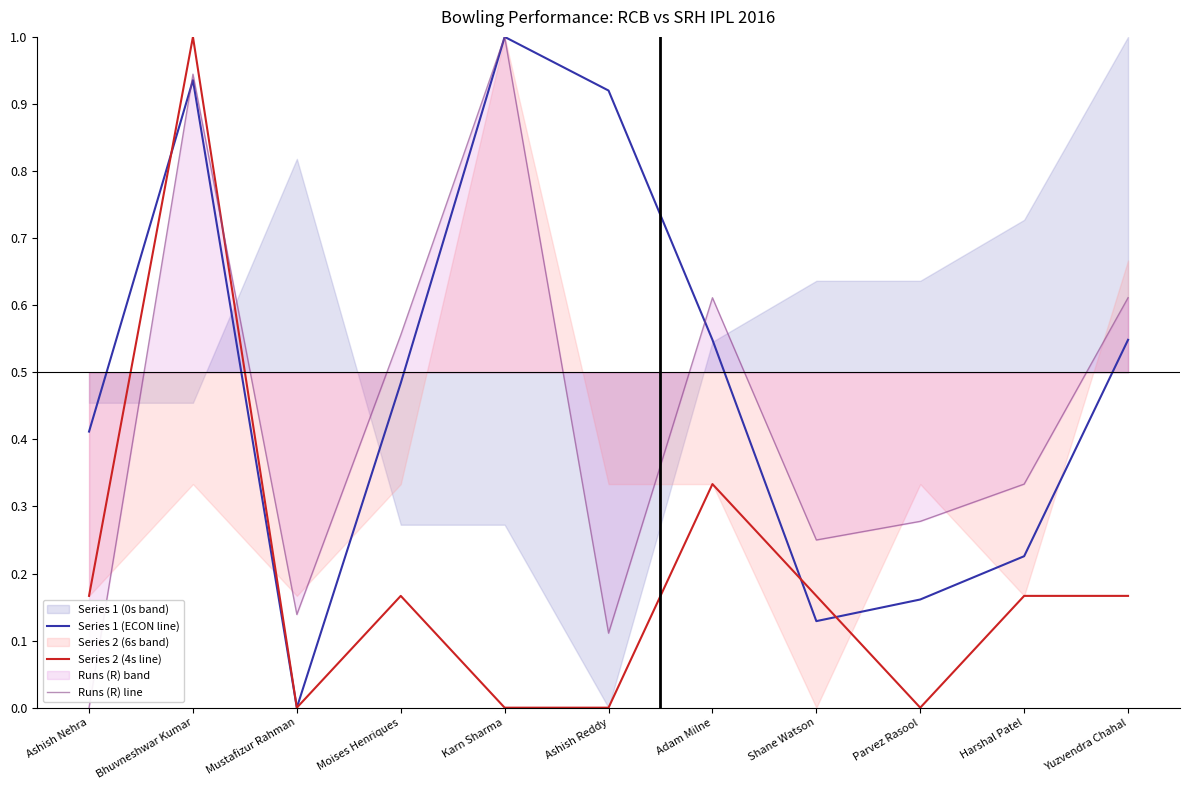

Which category has the lowest value in the Series 1 (ECON line) series?

Mustafizur Rahman